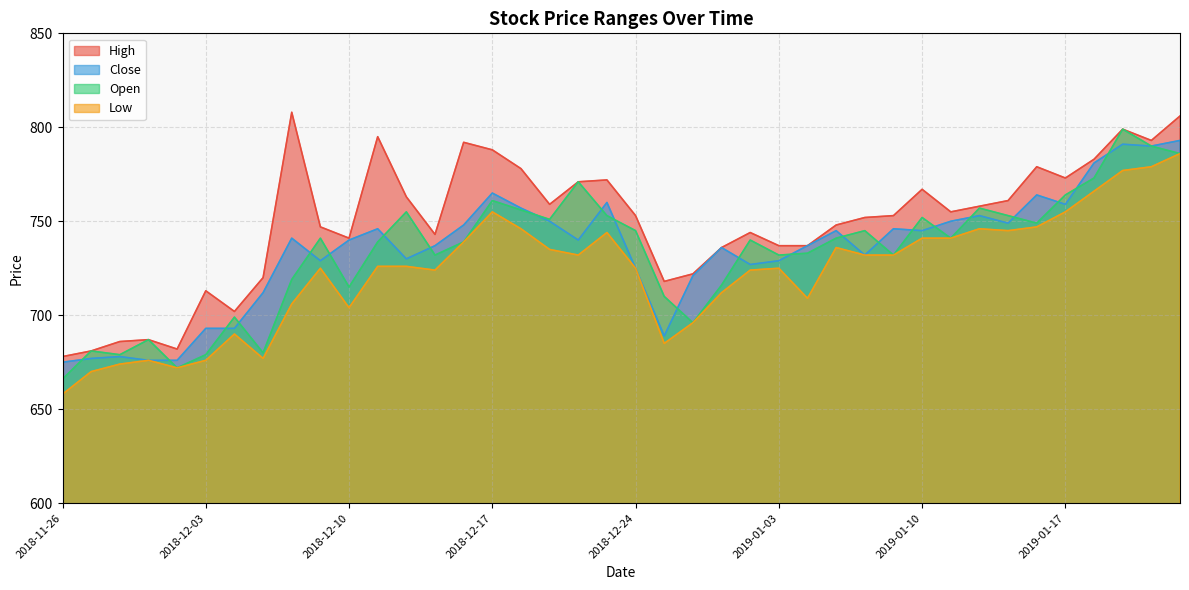

How many values in the High series exceed 753?

19